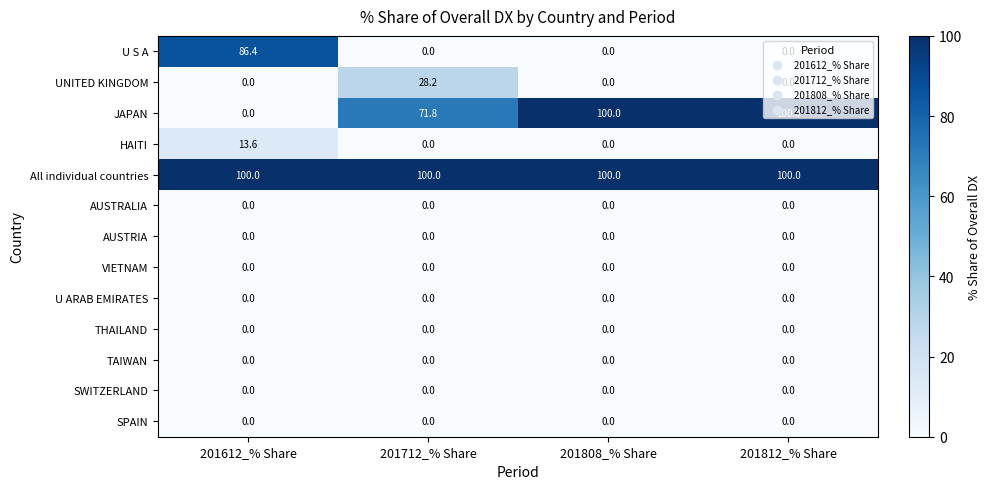

Which series has the largest total across all categories?

All individual countries